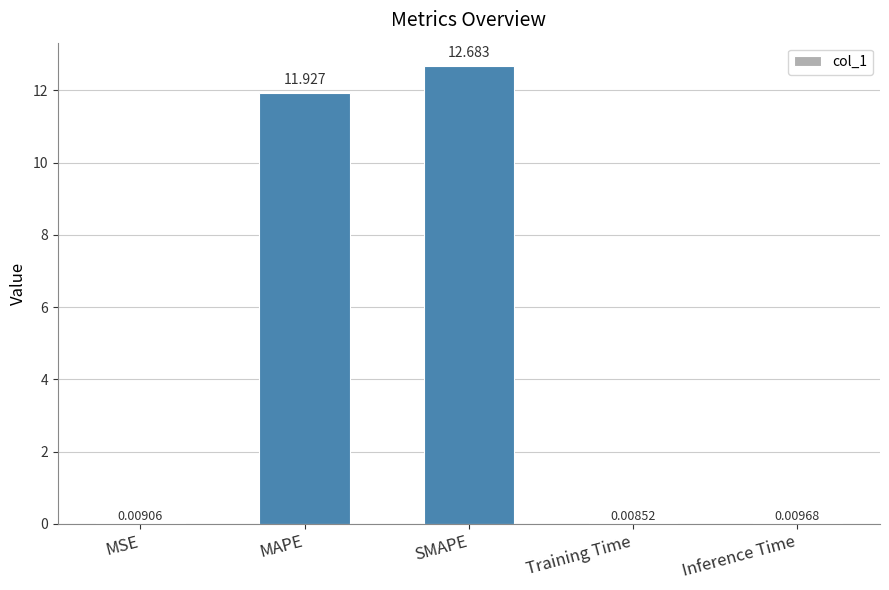

What is the greatest value displayed?

12.7